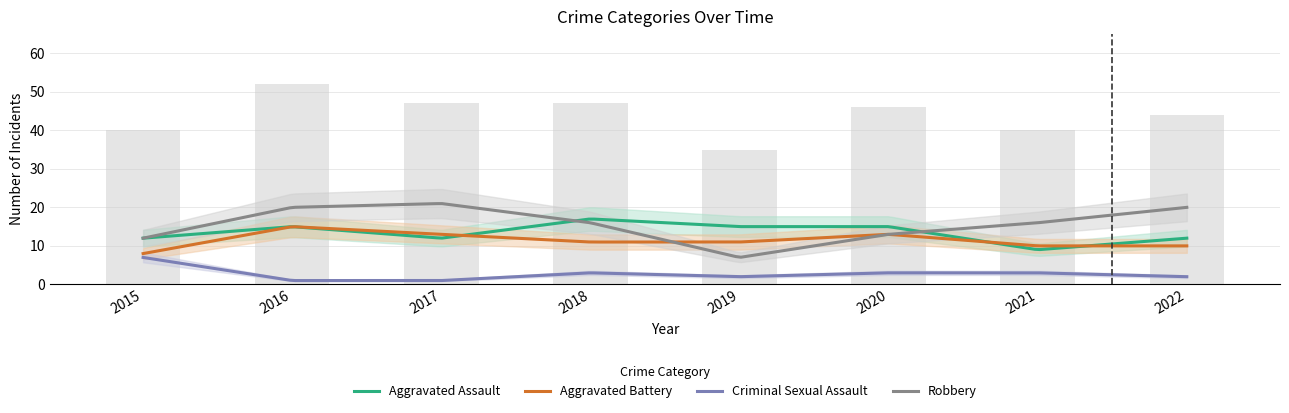

At which label is Aggravated Battery closest to 11?

2018